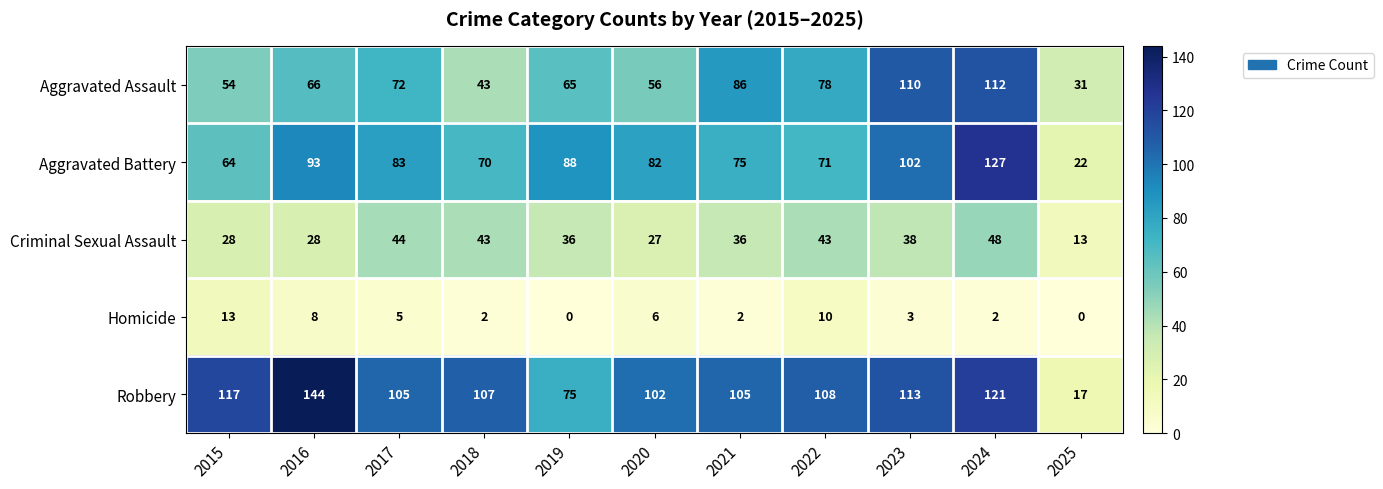

What is the average value of the Homicide series?

5